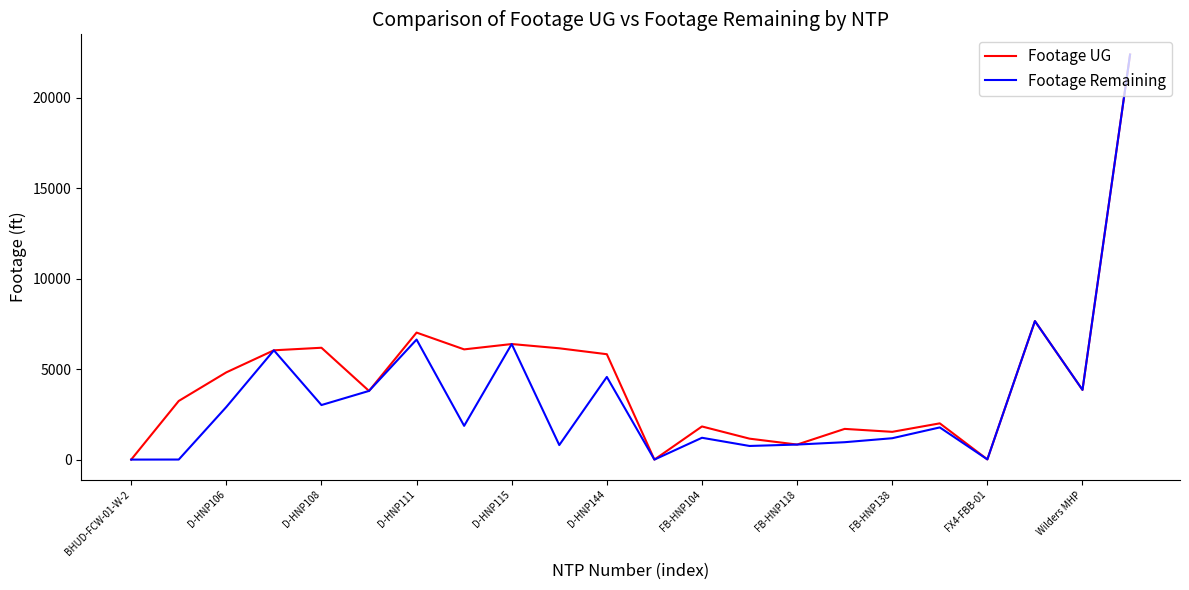

Which series has the largest total across all categories?

Footage UG